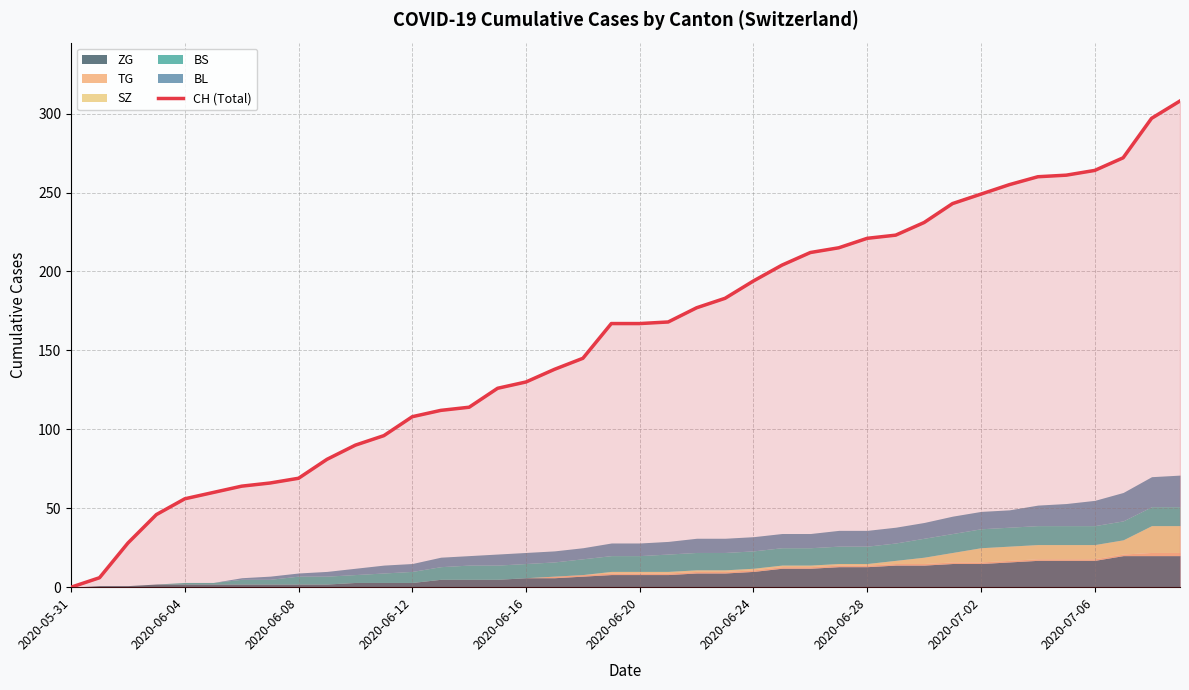

Where does the data first go above 167?

21